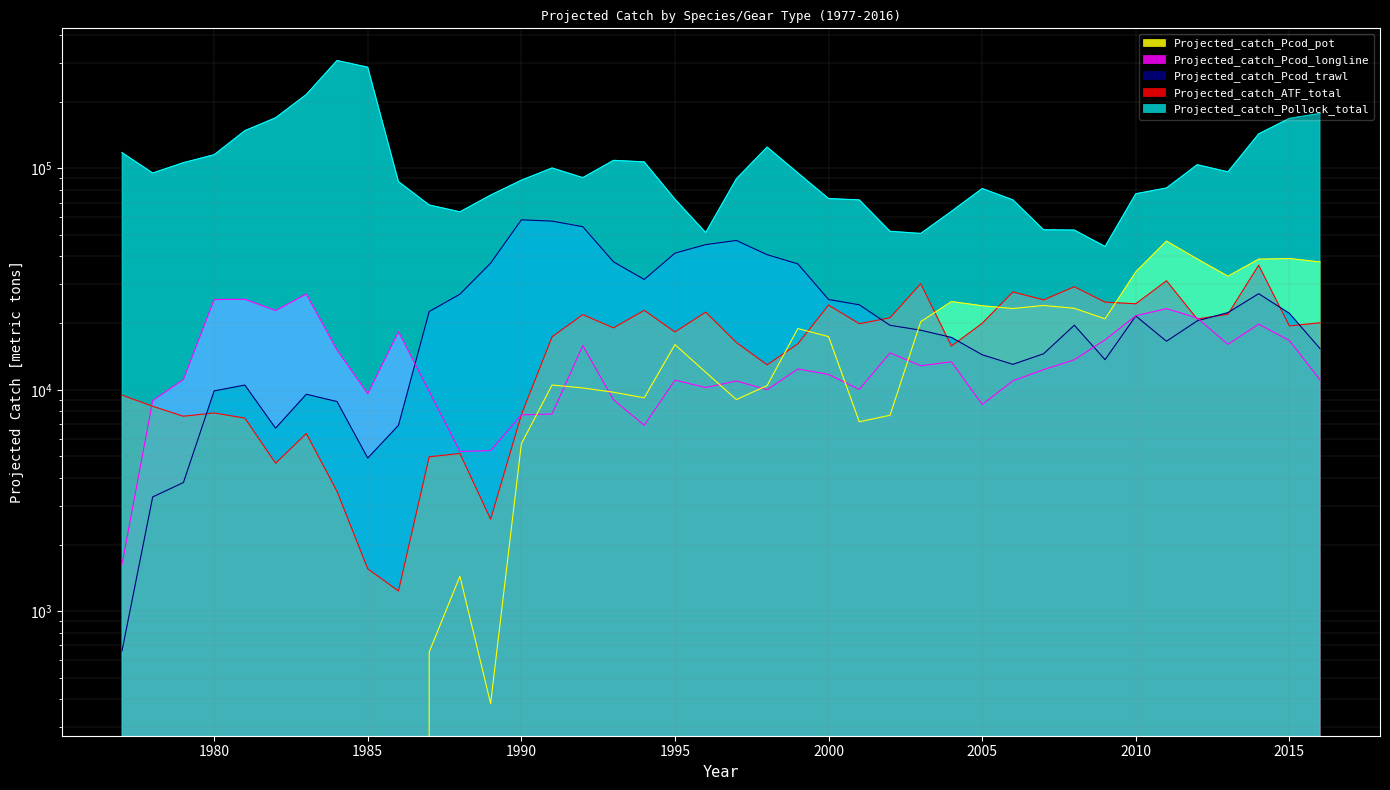

The Projected_catch_ATF_total series shows 16122.7 at 1999. True or false?

True